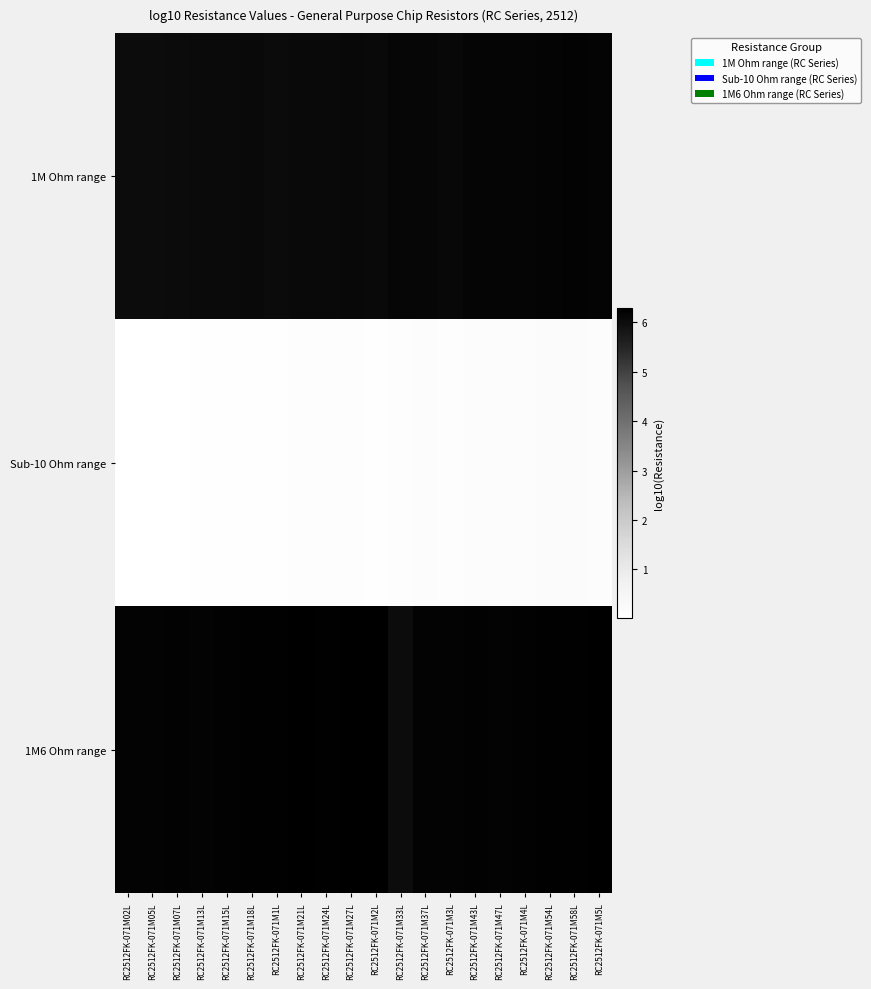

Read the Sub-10 Ohm range value at RC2512FK-071M5L.

0.2